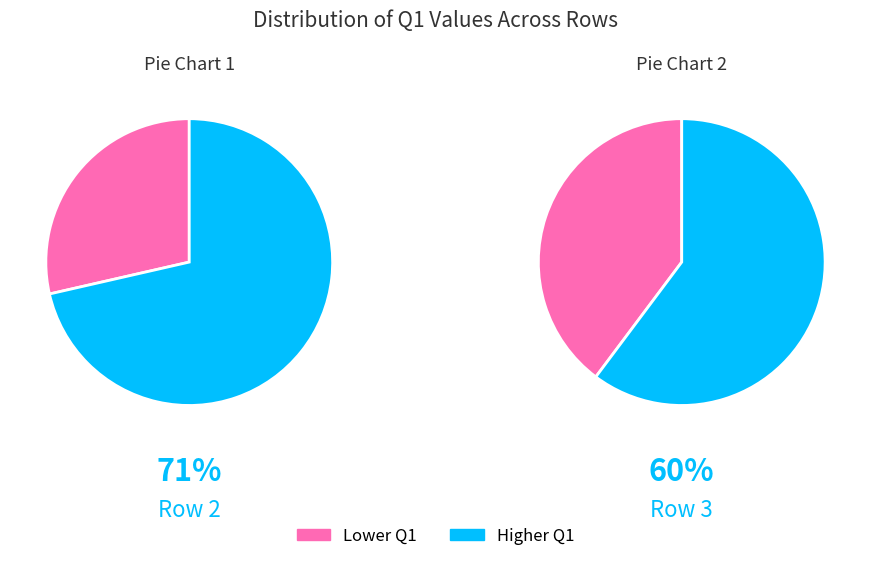

What is the majority slice?

Row 3